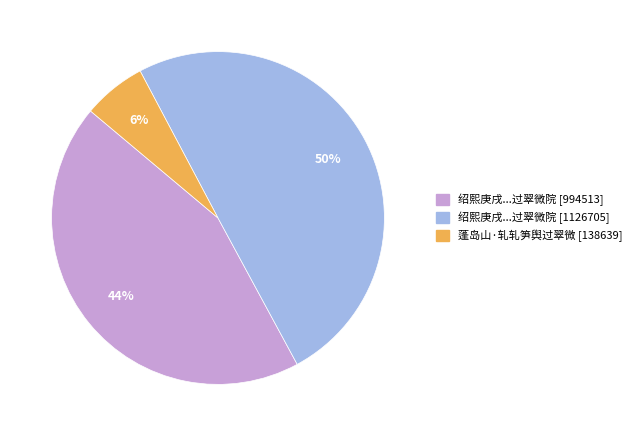

Which category has the smallest portion of the pie?

蓬岛山·轧轧笋舆过翠微 [138639]